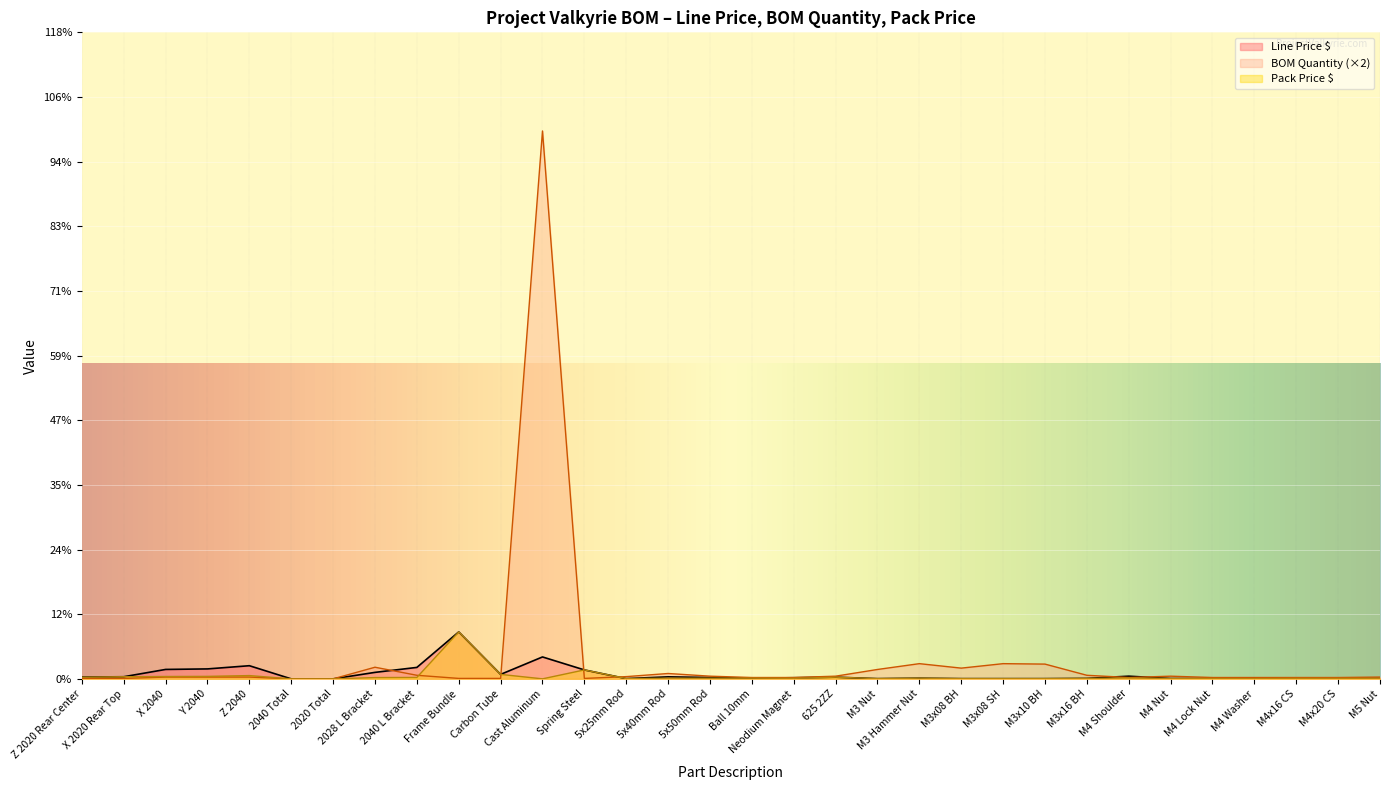

Which series changed the most between M3 Hammer Nut and M3x08 SH?

Line Price $